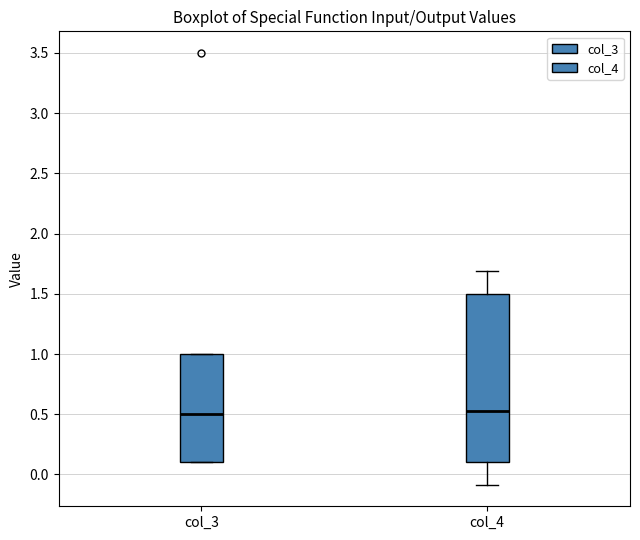

Reading left to right, transcribe this box plot: for each box, give where its median line is, the range the box spans, and where its two whiskers end, as read against the y-axis. The values are not printed on the chart, so give them approximately, as read against the axis.

col_3: median 0.50, box 0.10 to 1.00, whiskers 0.10 to 1.00
col_4: median 0.55, box 0.10 to 1.50, whiskers -0.10 to 1.70